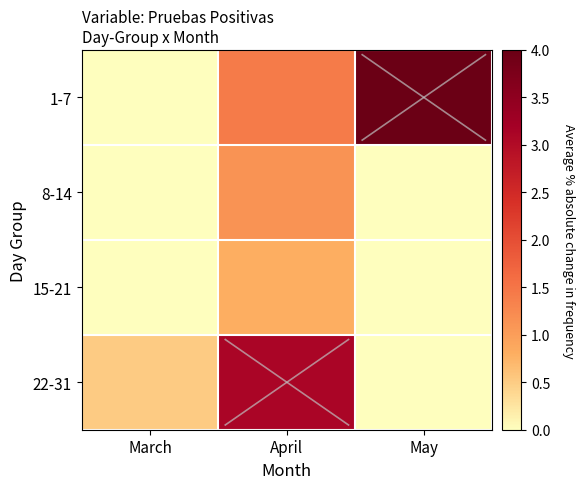

Rank the series at March from highest to lowest value.

22-31, 1-7, 8-14, 15-21